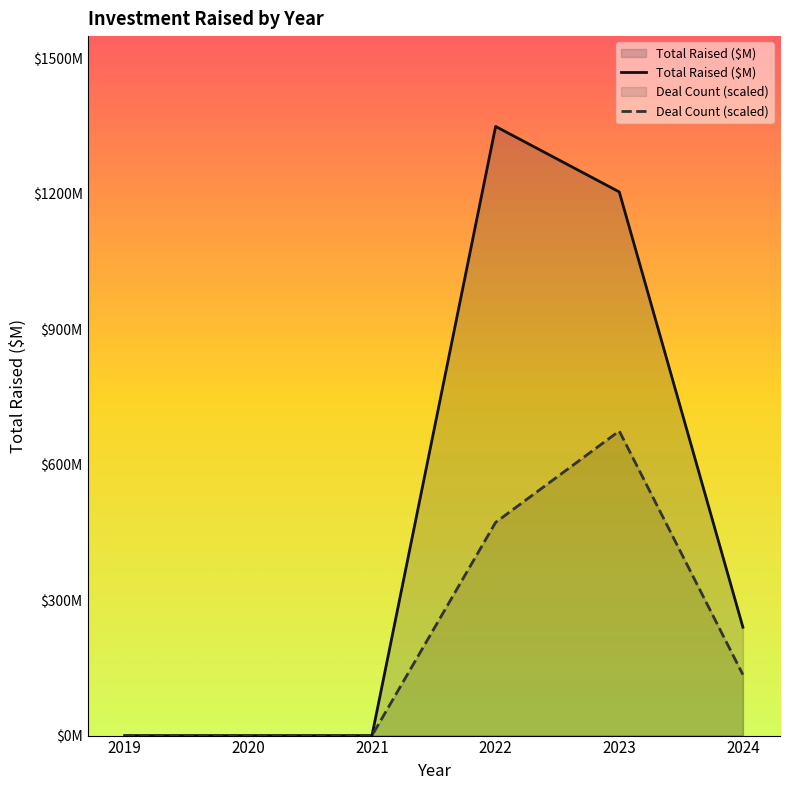

Reading left to right, list all the values displayed in this chart.

Total Raised ($M): 2019=0.0	2020=0.0	2021=0.0	2022=1349.0	2023=1204.0	2024=240.0
Deal Count (scaled): 2019=0.0	2020=0.0	2021=0.0	2022=472.2	2023=674.5	2024=134.9